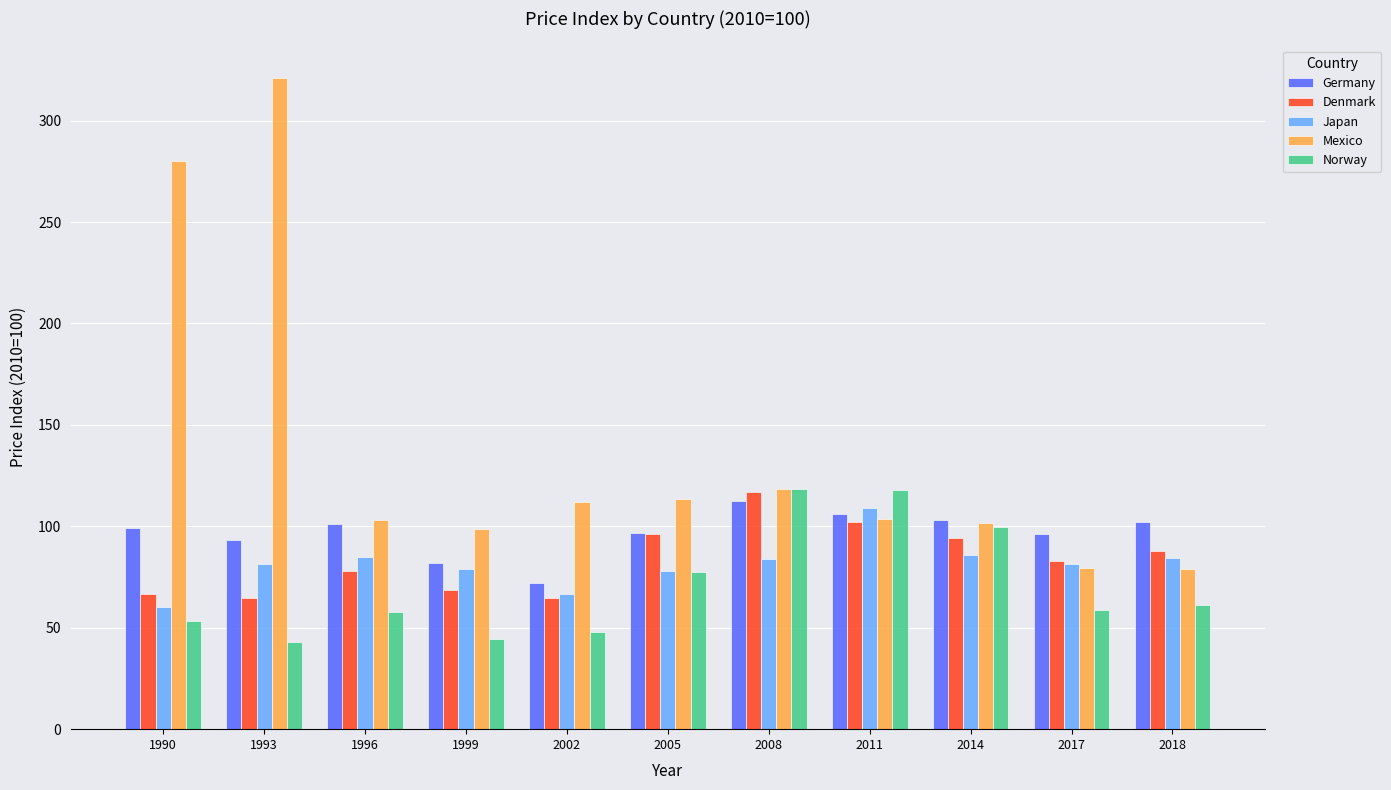

Is it true that Denmark equals 142.7 at 2005?

False